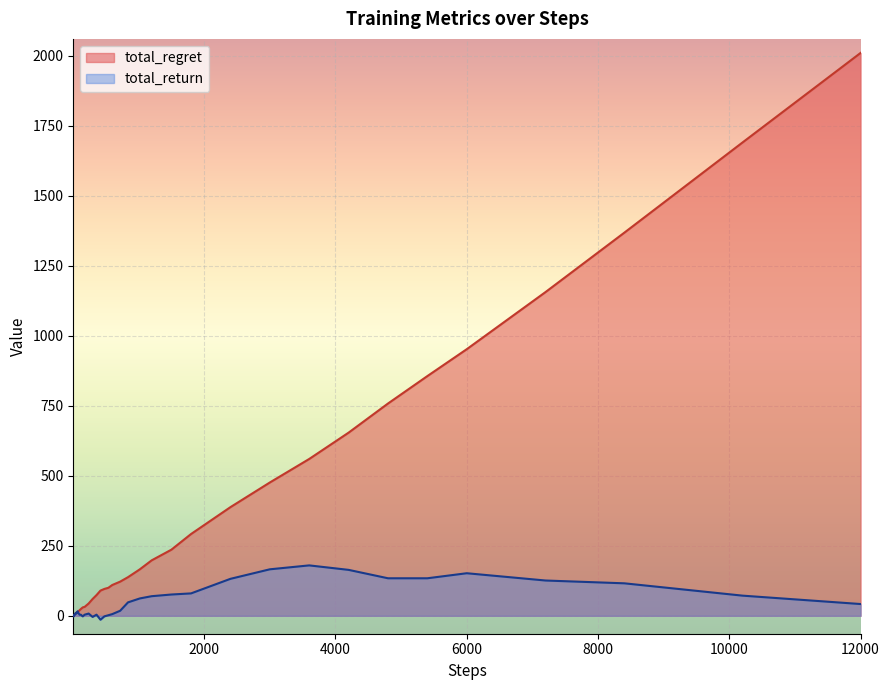

Which series has the largest total across all categories?

total_regret